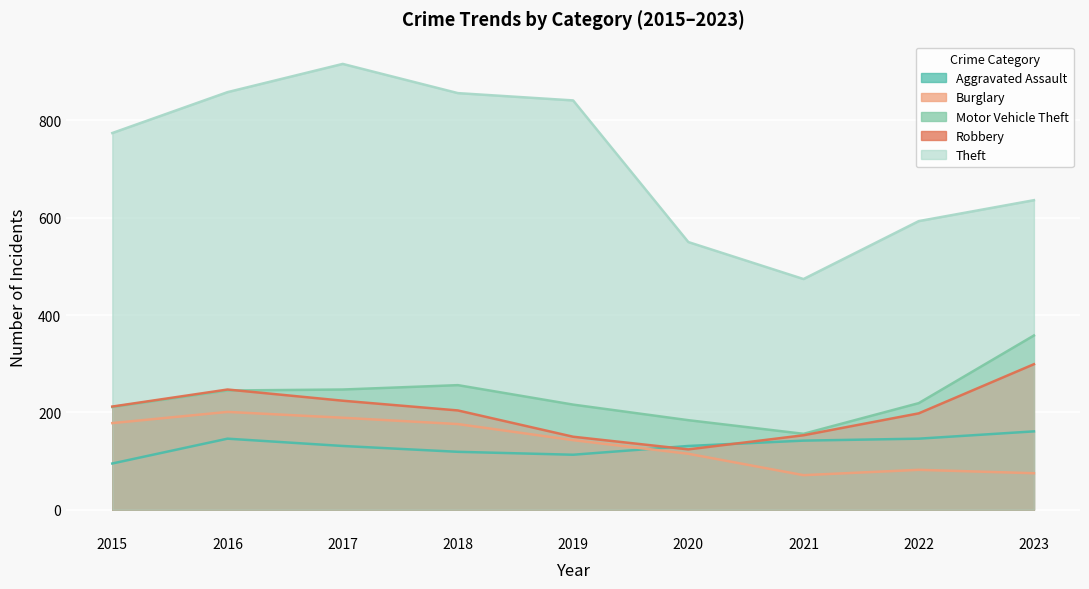

What is the approximate value of Burglary at 2022?

82